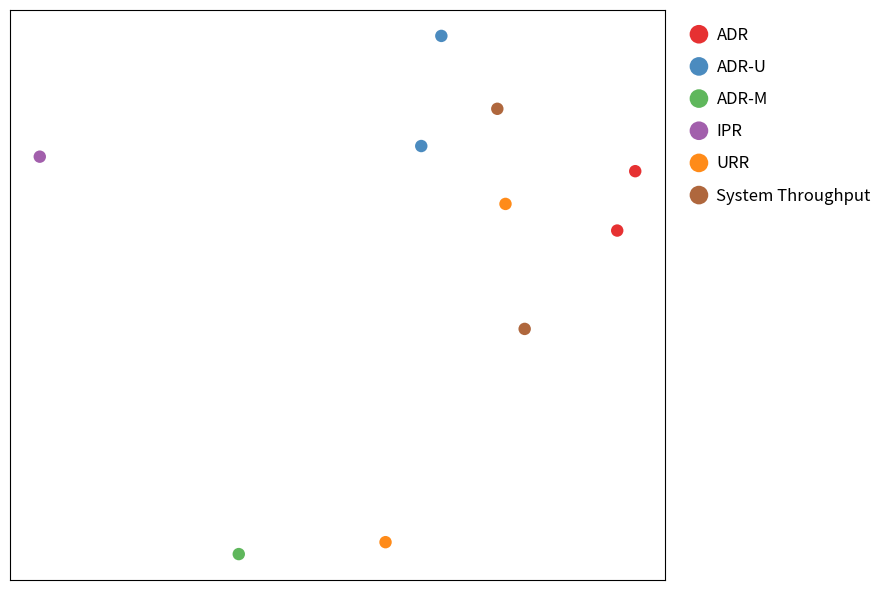

What are all the series names shown in the legend?

ADR, ADR-U, ADR-M, IPR, URR, System Throughput